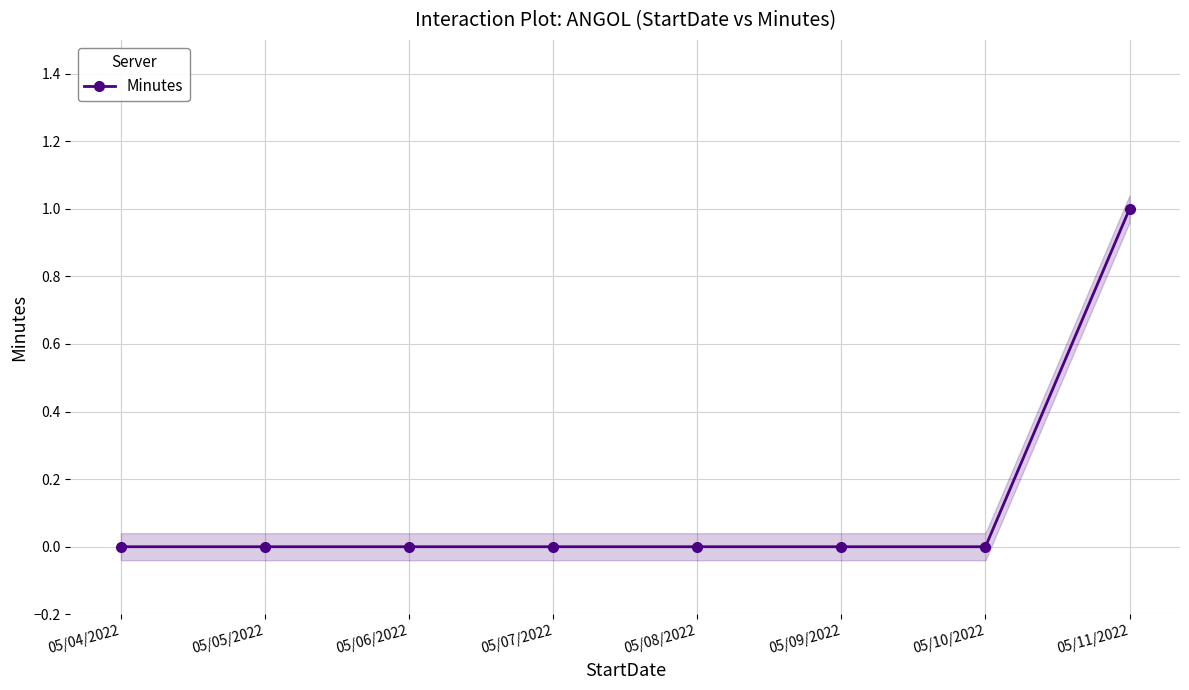

What is the label of the 2nd point from the right?

05/10/2022